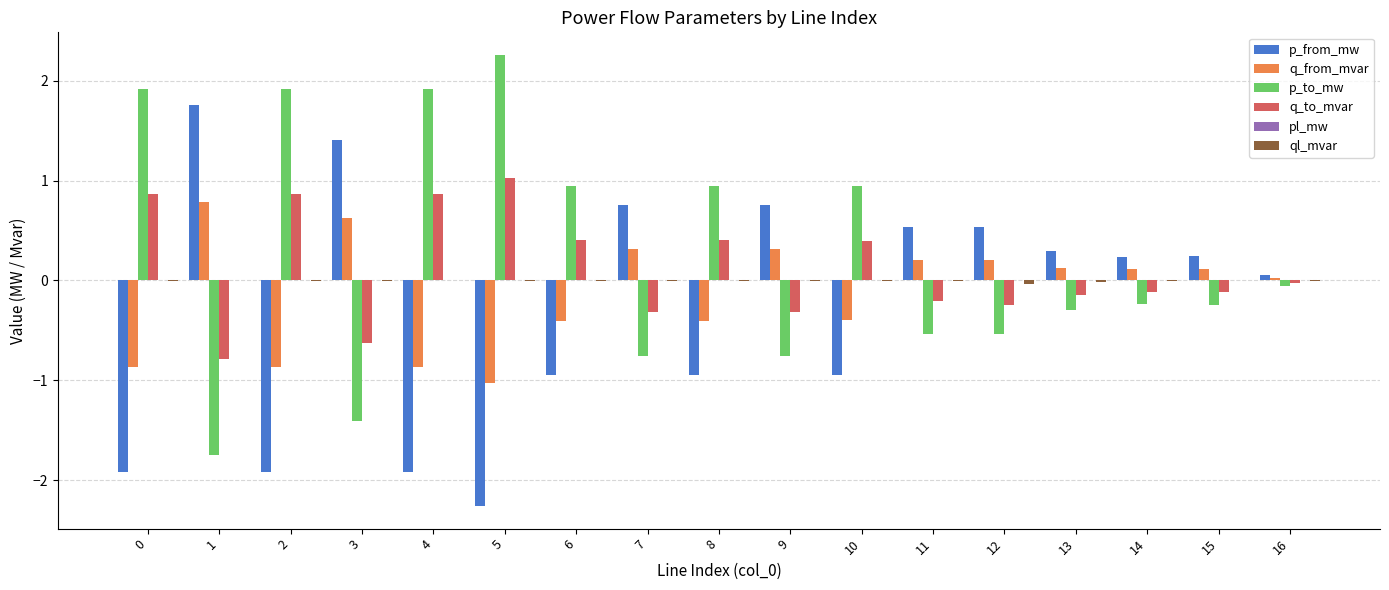

Is it true that q_to_mvar equals -0.2 at 12?

True